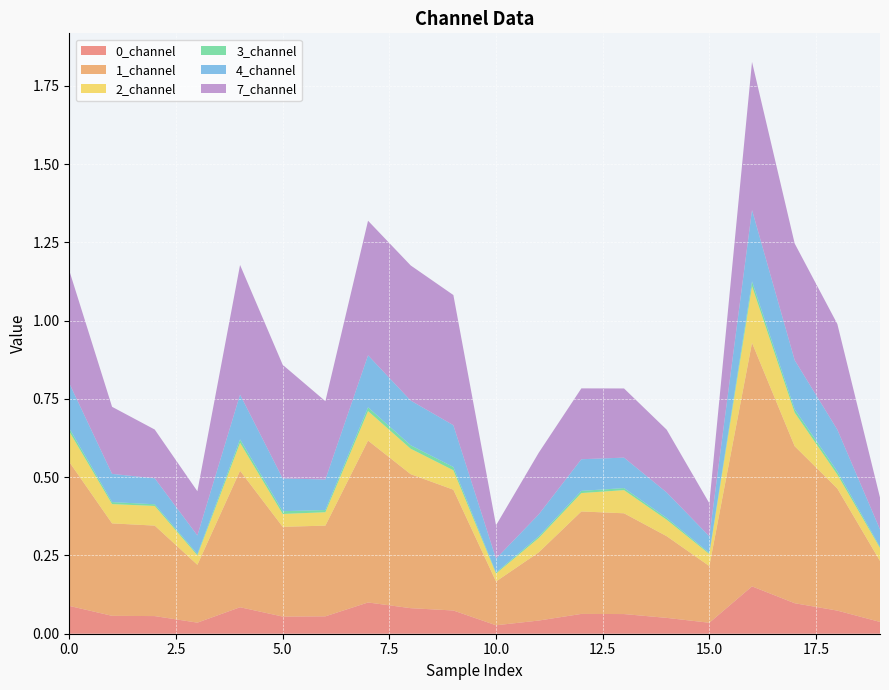

Reading left to right, transcribe all the data shown in this chart.

0_channel: 0.1	0.1	0.1	0.0	0.1	0.1	0.1	0.1	0.1	0.1	0.0	0.0	0.1	0.1	0.1	0.0	0.2	0.1	0.1	0.0
1_channel: 0.5	0.3	0.3	0.2	0.4	0.3	0.3	0.5	0.4	0.4	0.1	0.2	0.3	0.3	0.3	0.2	0.8	0.5	0.4	0.2
2_channel: 0.1	0.1	0.1	0.0	0.1	0.0	0.0	0.1	0.1	0.1	0.0	0.0	0.1	0.1	0.1	0.0	0.2	0.1	0.0	0.0
3_channel: 0.0	0.0	0.0	0.0	0.0	0.0	0.0	0.0	0.0	0.0	0.0	0.0	0.0	0.0	0.0	0.0	0.0	0.0	0.0	0.0
4_channel: 0.1	0.1	0.1	0.1	0.1	0.1	0.1	0.2	0.1	0.1	0.0	0.1	0.1	0.1	0.1	0.1	0.2	0.2	0.1	0.1
7_channel: 0.4	0.2	0.2	0.1	0.4	0.4	0.3	0.4	0.4	0.4	0.1	0.2	0.2	0.2	0.2	0.1	0.5	0.4	0.3	0.1